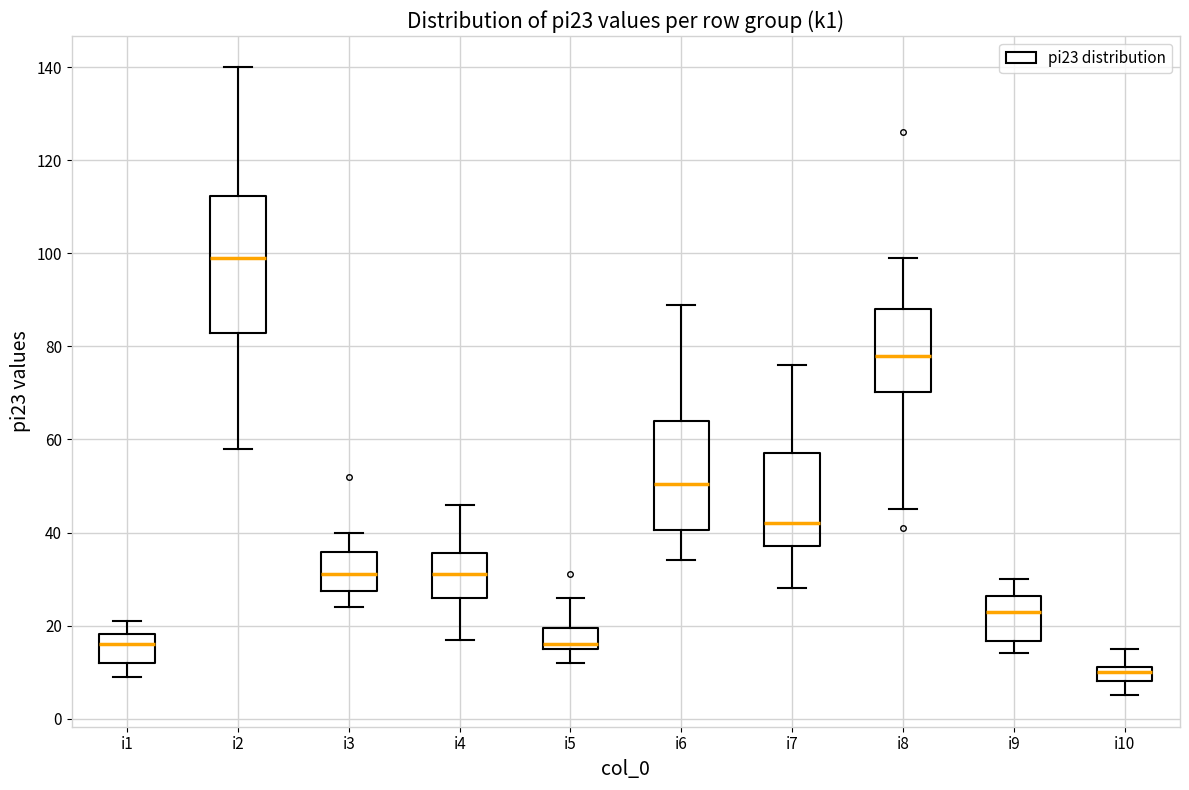

Where does the median line of the box for i10 sit on the y-axis? The values are not printed on the chart, so give them approximately, as read against the axis.

10